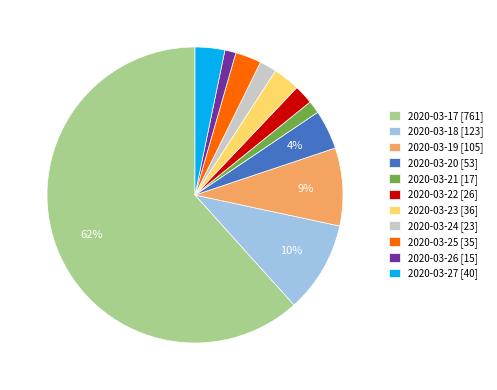

The 2020-03-18 [123] slice represents 10% of the pie. True or false?

True